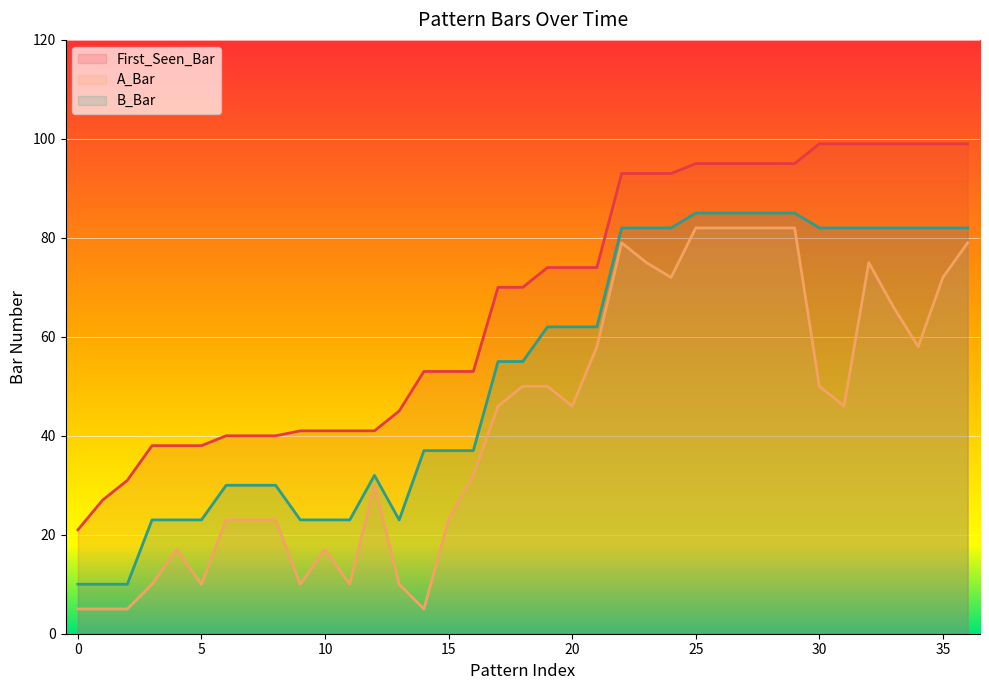

What is the maximum value for B_Bar?

85